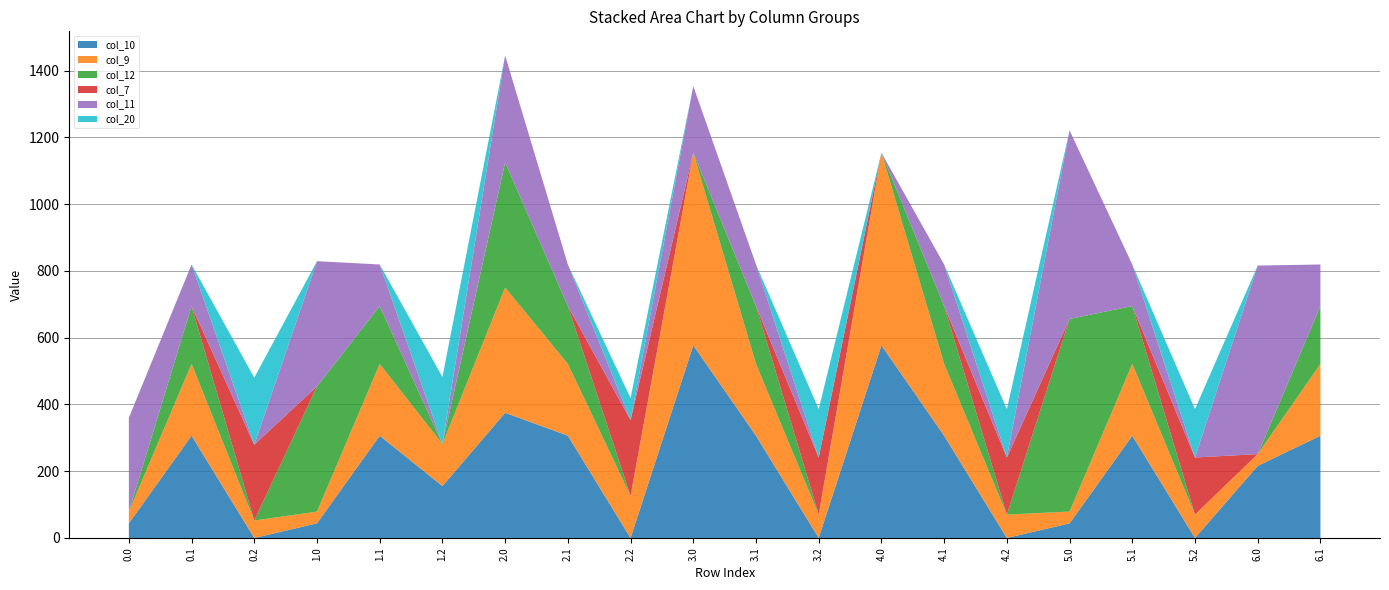

At which category is the sum across all series the highest?

2.0